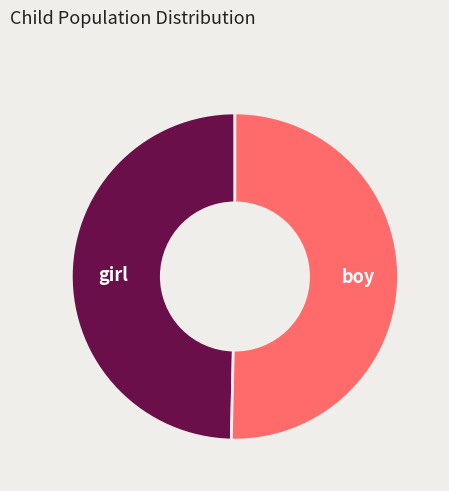

Approximately how many times larger is the value at girl compared to boy?

1.0